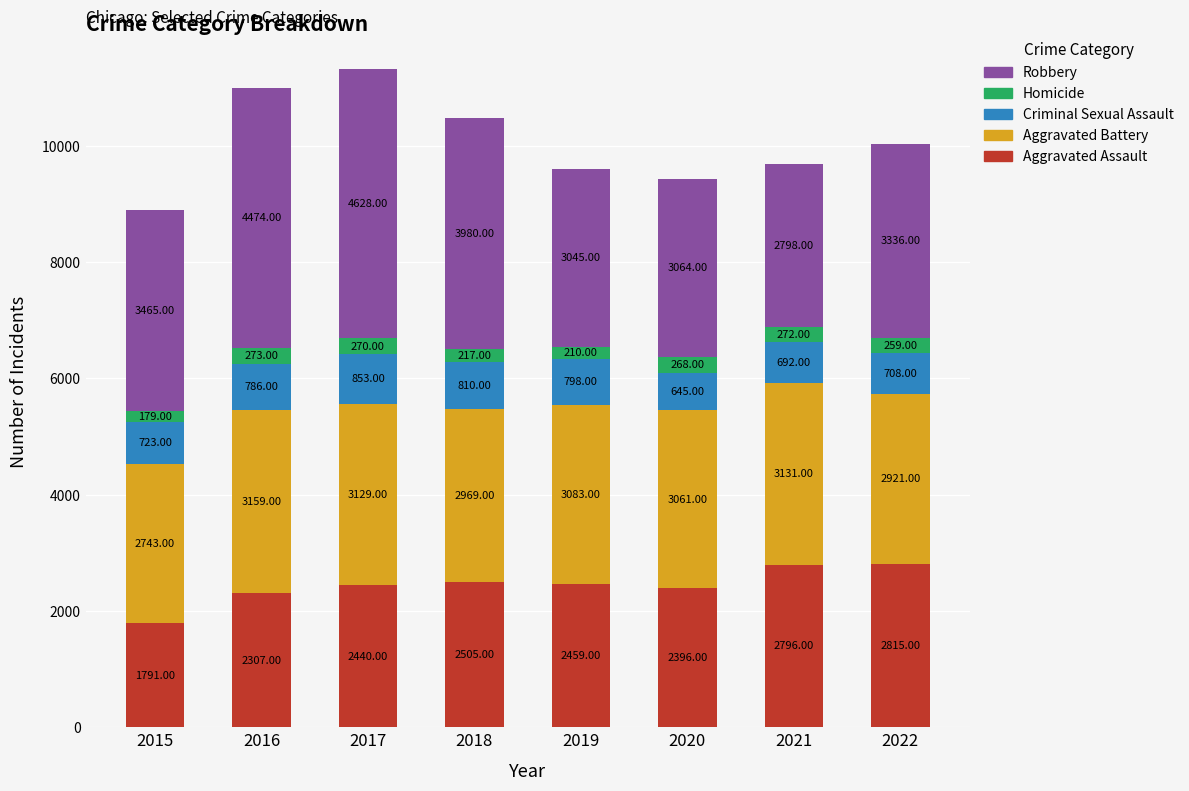

What is the total value across all series at 2018?

10481